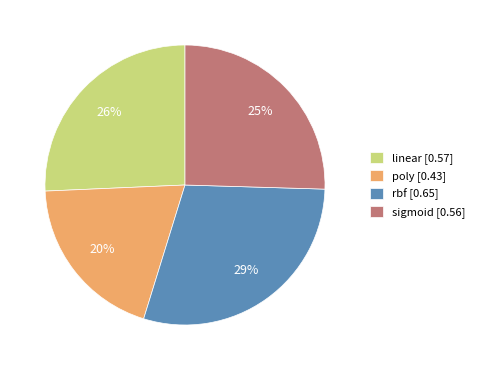

Which category has the smallest portion of the pie?

poly